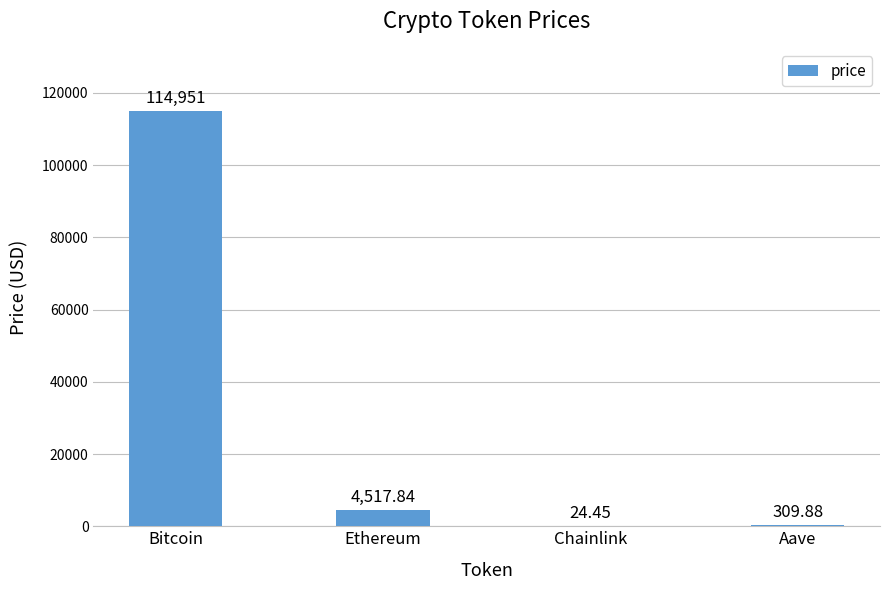

What is the average value?

29950.8